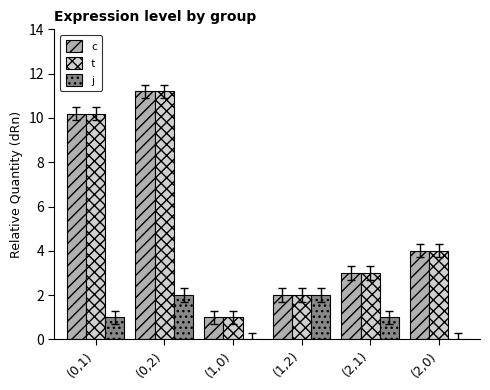

Is it true that t equals 4.0 at (2,0)?

True